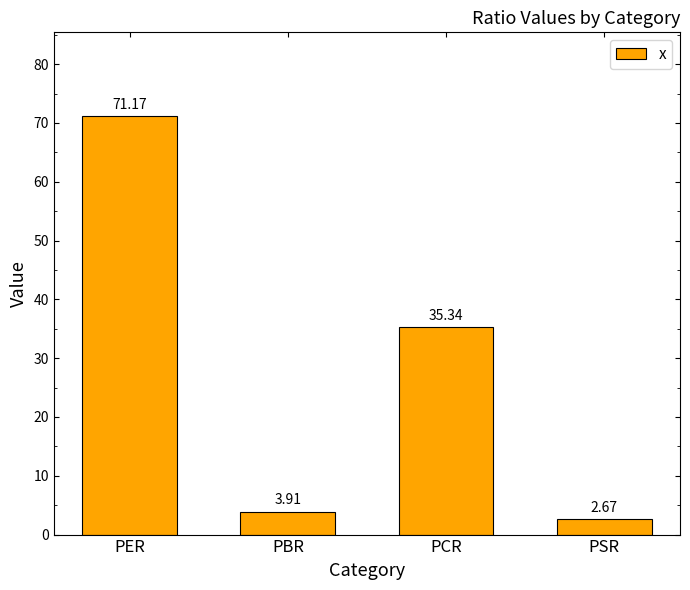

What is the difference between the maximum and minimum values?

68.5